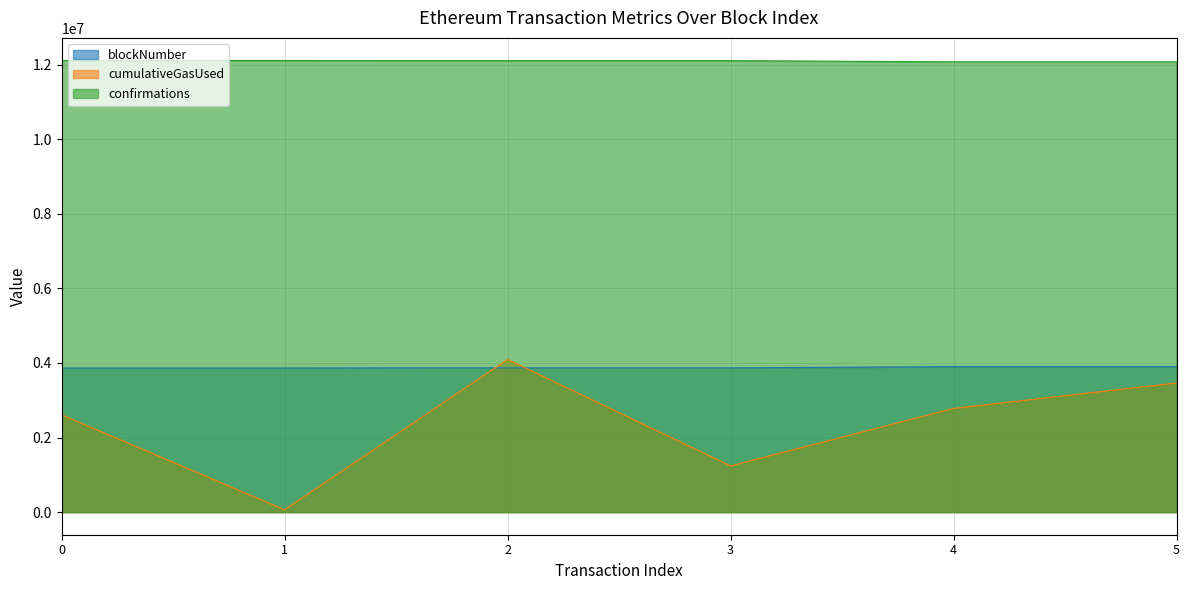

Reading right to left, transcribe all the data shown in this chart.

blockNumber: 5=3901070	4=3901033	3=3868380	2=3868361	1=3864268	0=3864052
cumulativeGasUsed: 5=3463229	4=2779666	3=1238950	2=4093738	1=63000	0=2608271
confirmations: 5=12072726	4=12072763	3=12105416	2=12105435	1=12109528	0=12109744